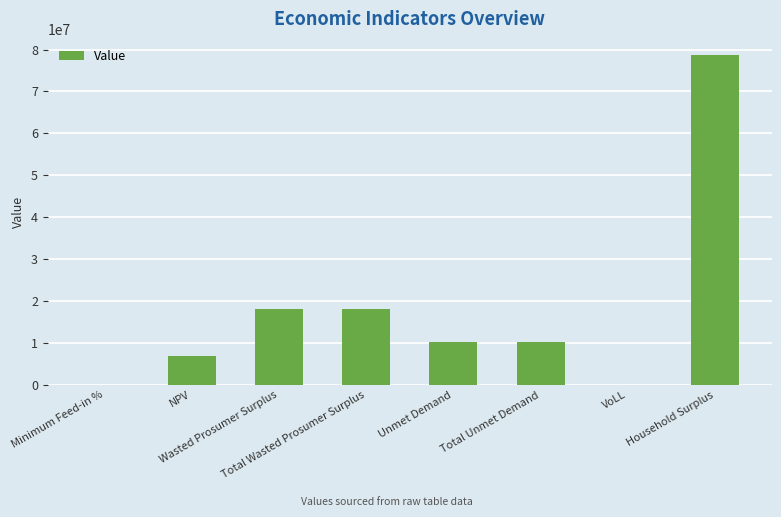

What is the sum of the values at NPV and Unmet Demand?

17135518.8